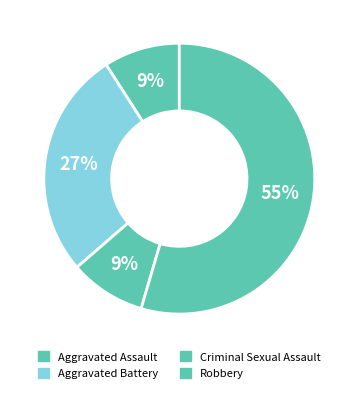

Which category has the biggest portion of the pie?

Robbery